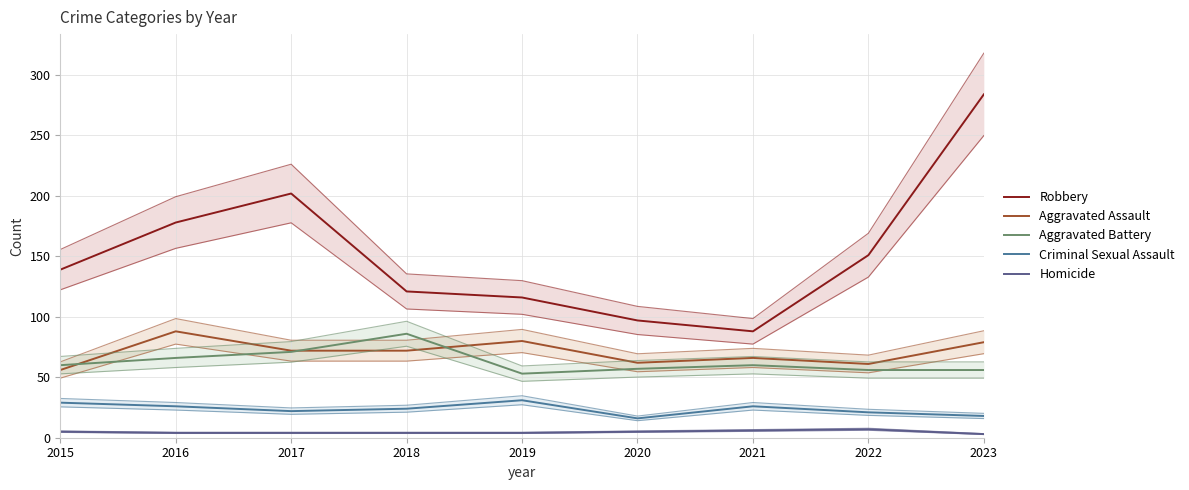

Reading left to right, transcribe all the data shown in this chart.

Robbery: 139	178	202	121	116	97	88	151	284
Aggravated Assault: 56	88	72	72	80	62	66	61	79
Aggravated Battery: 60	66	71	86	53	57	60	56	56
Criminal Sexual Assault: 29	26	22	24	31	16	26	21	18
Homicide: 5	4	4	4	4	5	6	7	3